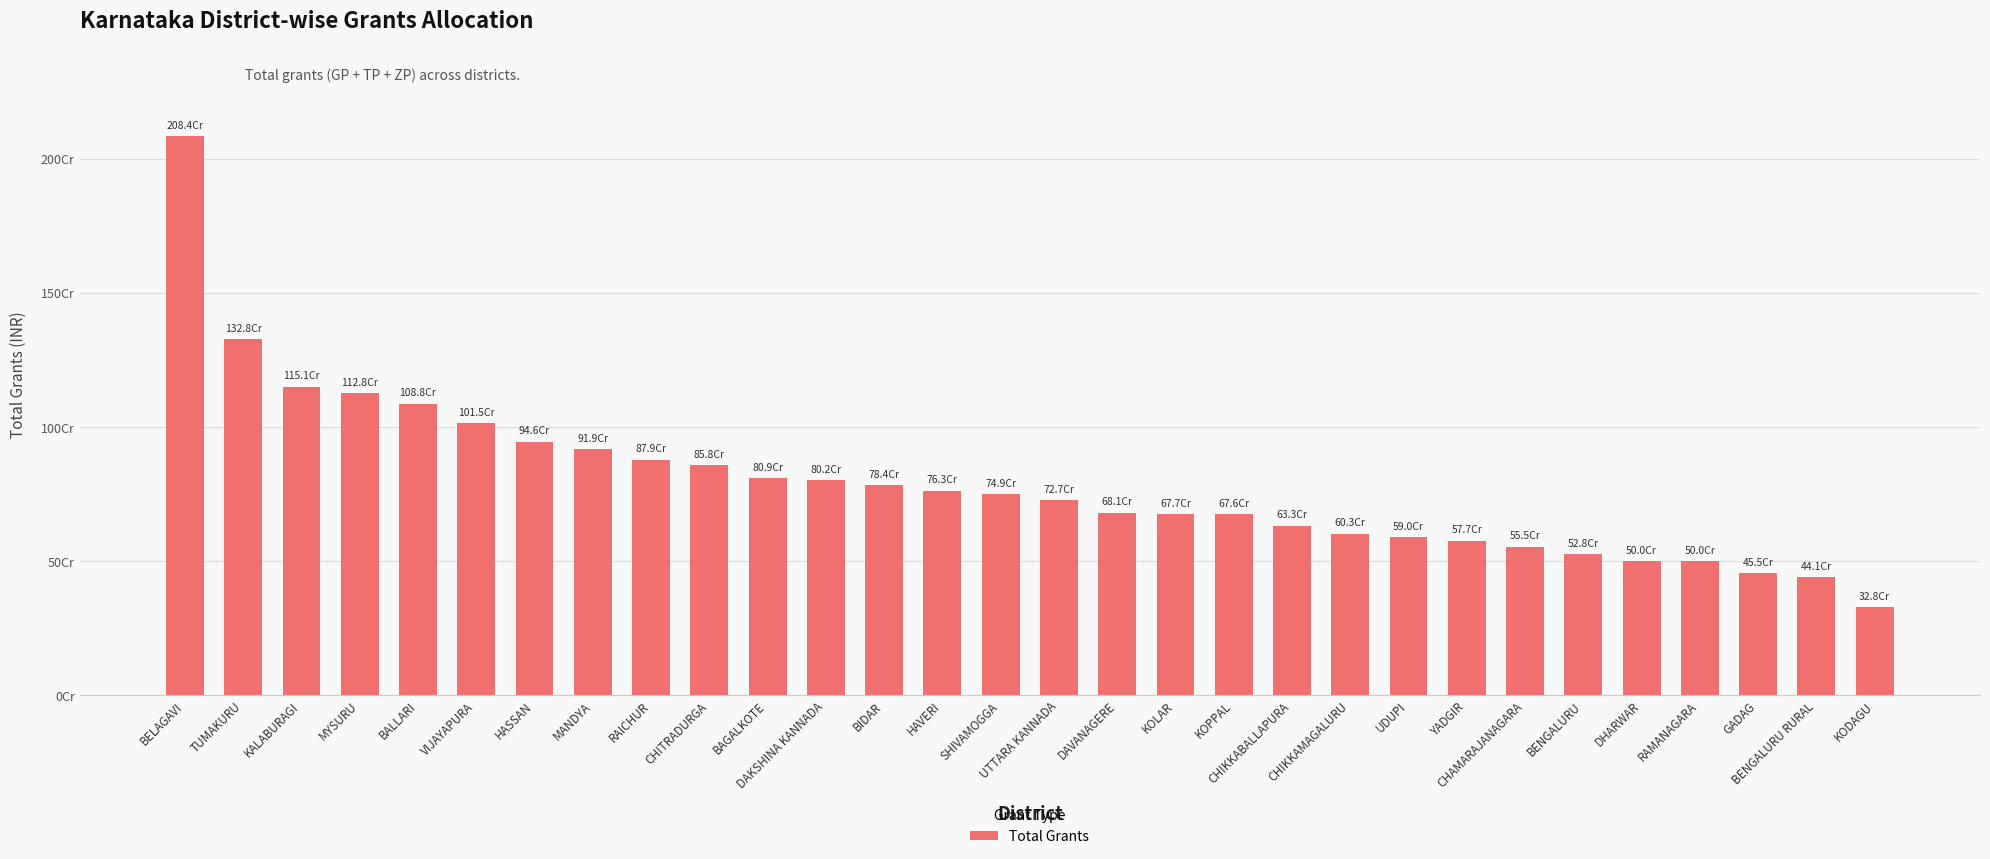

List the labels in order of value, smallest first.

KODAGU, BENGALURU RURAL, GADAG, RAMANAGARA, DHARWAR, BENGALURU, CHAMARAJANAGARA, YADGIR, UDUPI, CHIKKAMAGALURU, CHIKKABALLAPURA, KOPPAL, KOLAR, DAVANAGERE, UTTARA KANNADA, SHIVAMOGGA, HAVERI, BIDAR, DAKSHINA KANNADA, BAGALKOTE, CHITRADURGA, RAICHUR, MANDYA, HASSAN, VIJAYAPURA, BALLARI, MYSURU, KALABURAGI, TUMAKURU, BELAGAVI